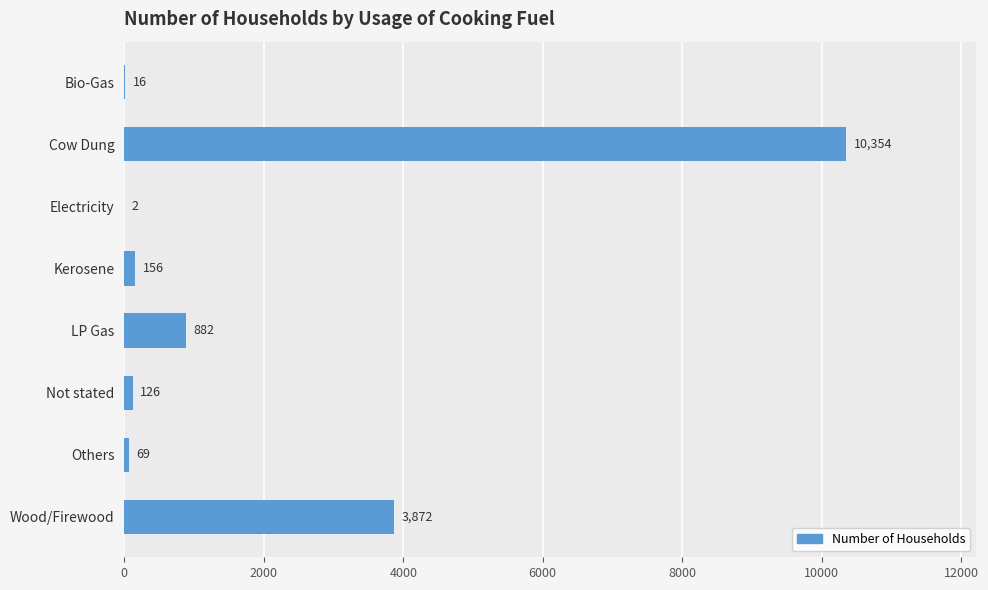

Which has a higher value, Wood/Firewood or Kerosene?

Wood/Firewood